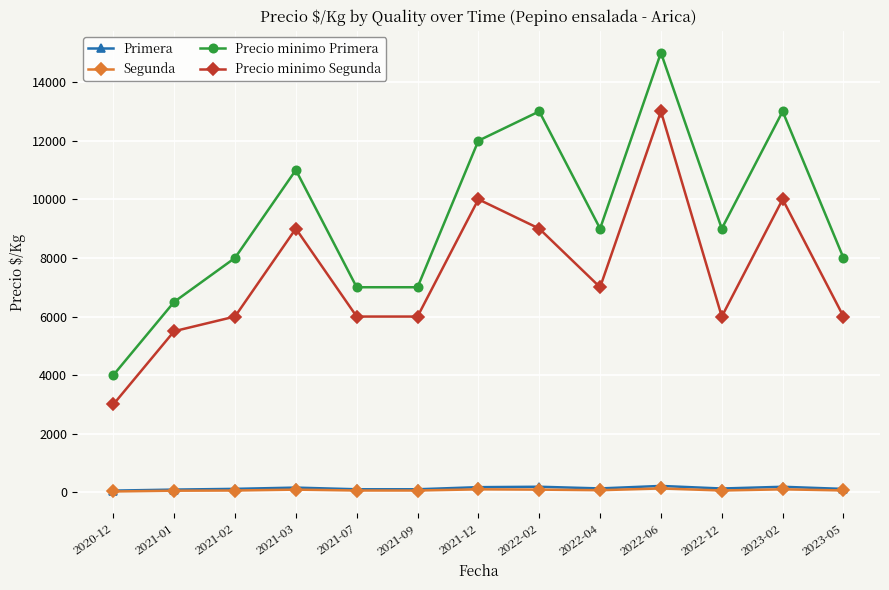

What is the maximum value shown in the chart?

15000